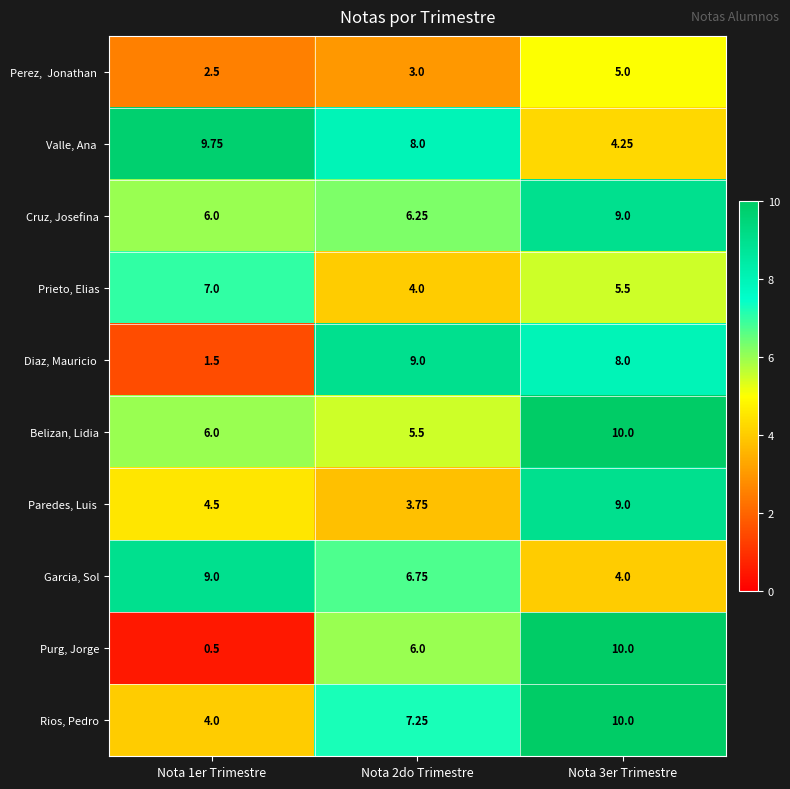

What is the greatest value displayed?

10.0